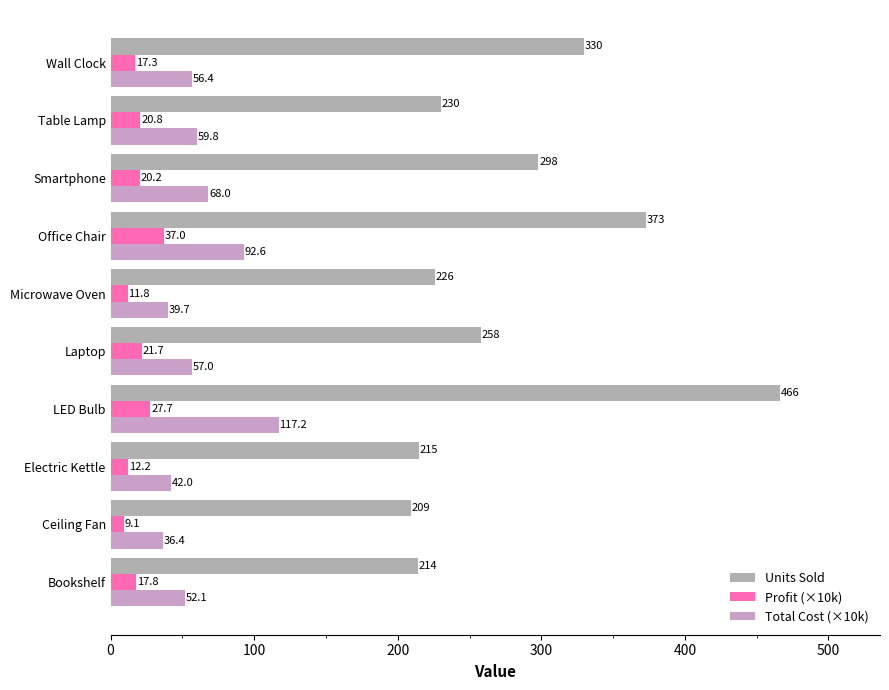

Reading left to right, what are all the values shown in this chart?

Units Sold: 214.0	209.0	215.0	466.0	258.0	226.0	373.0	298.0	230.0	330.0
Profit (×10k): 17.8	9.1	12.2	27.7	21.7	11.8	37.0	20.2	20.8	17.3
Total Cost (×10k): 52.1	36.4	42.0	117.2	57.0	39.7	92.6	68.0	59.8	56.4